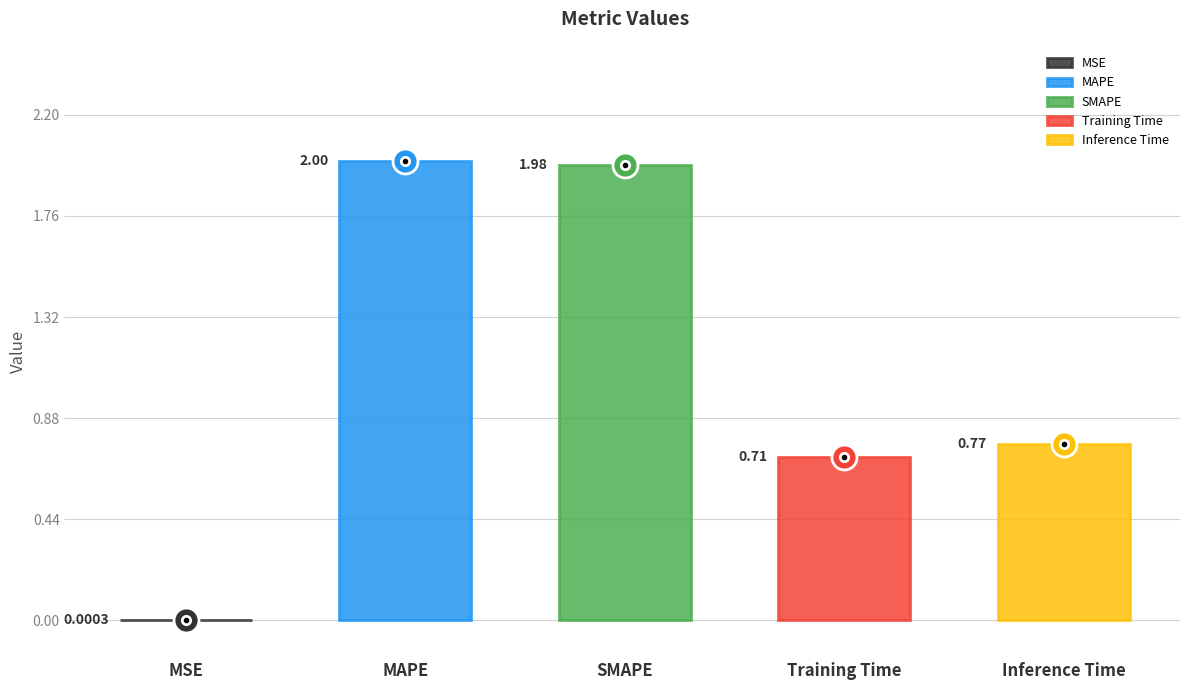

What is the change in value from MSE to Training Time?

+0.7